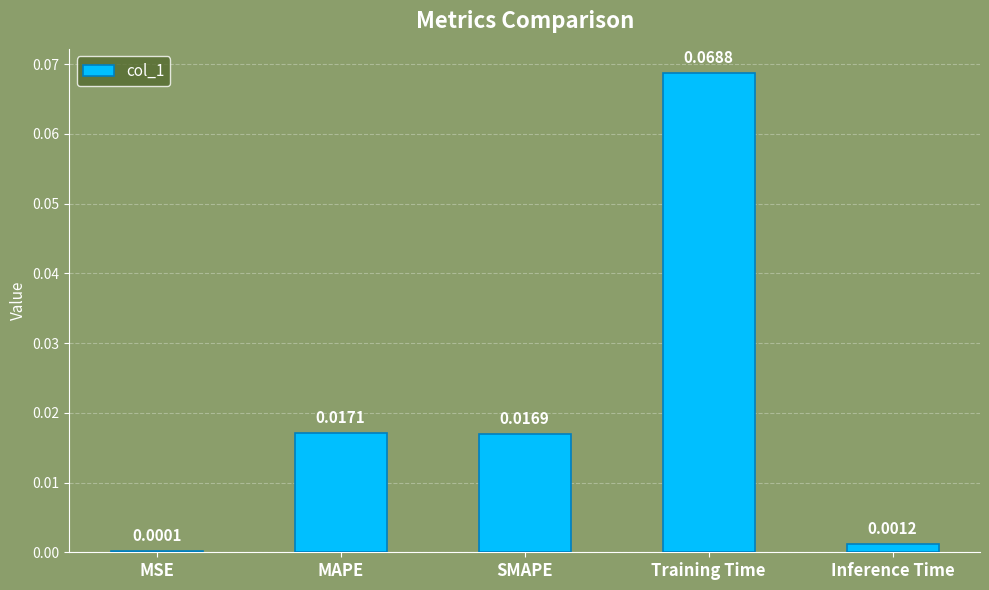

Which category has the highest value across all series?

Training Time